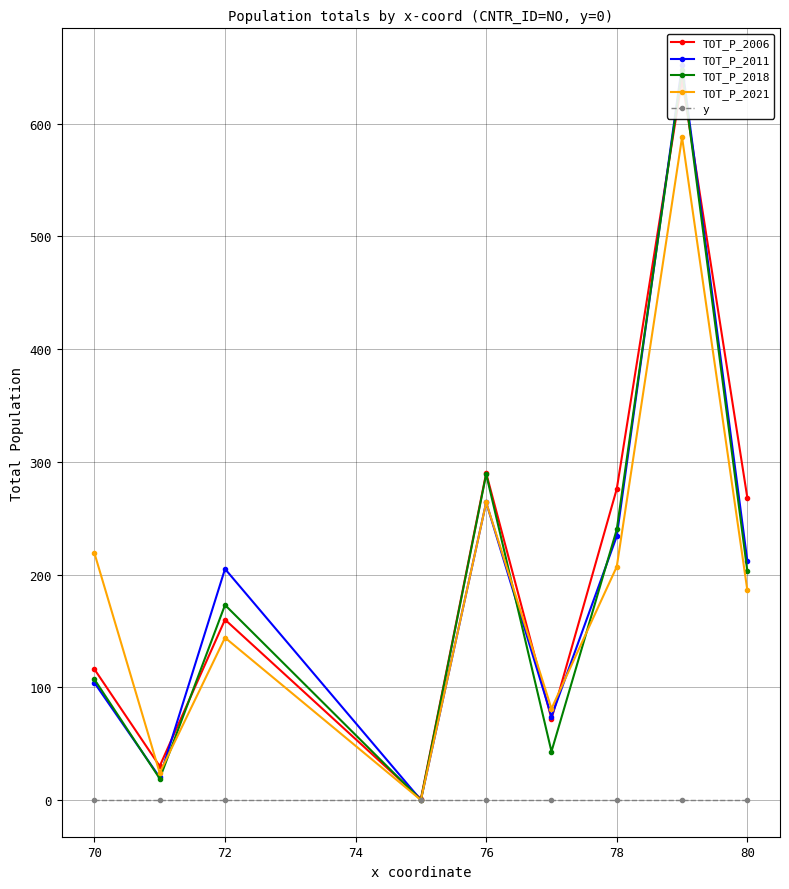

List the series in order of their peak value, lowest first.

y, TOT_P_2021, TOT_P_2006, TOT_P_2018, TOT_P_2011